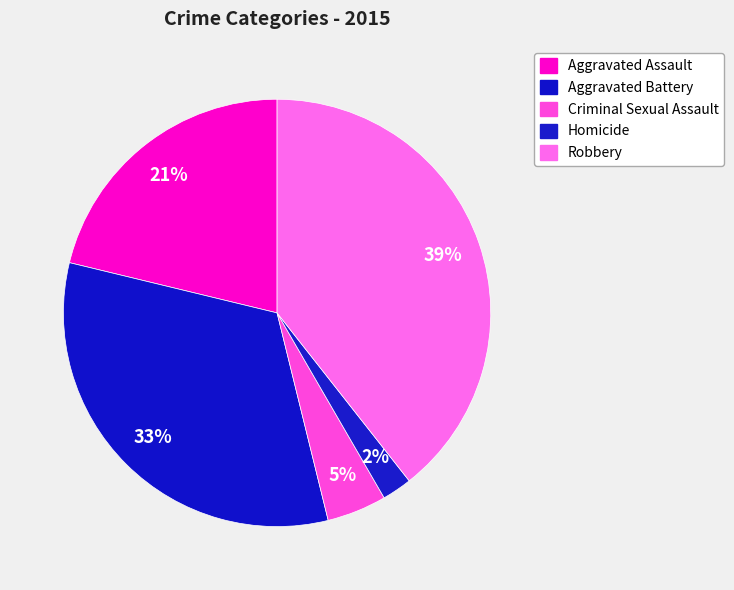

How many slices are in this pie chart?

5